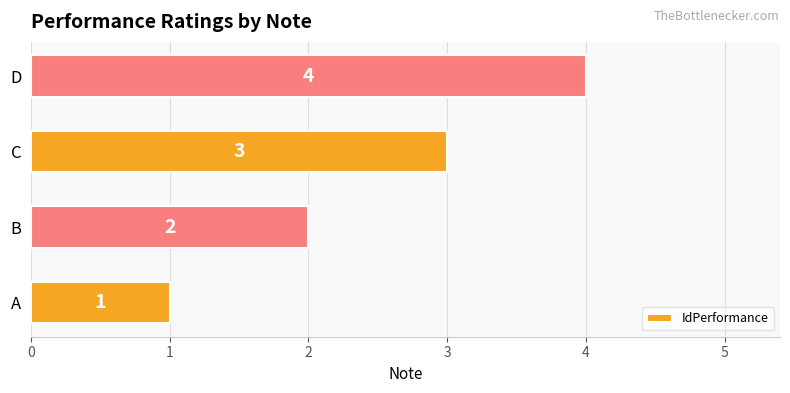

What is the sum of all values?

10